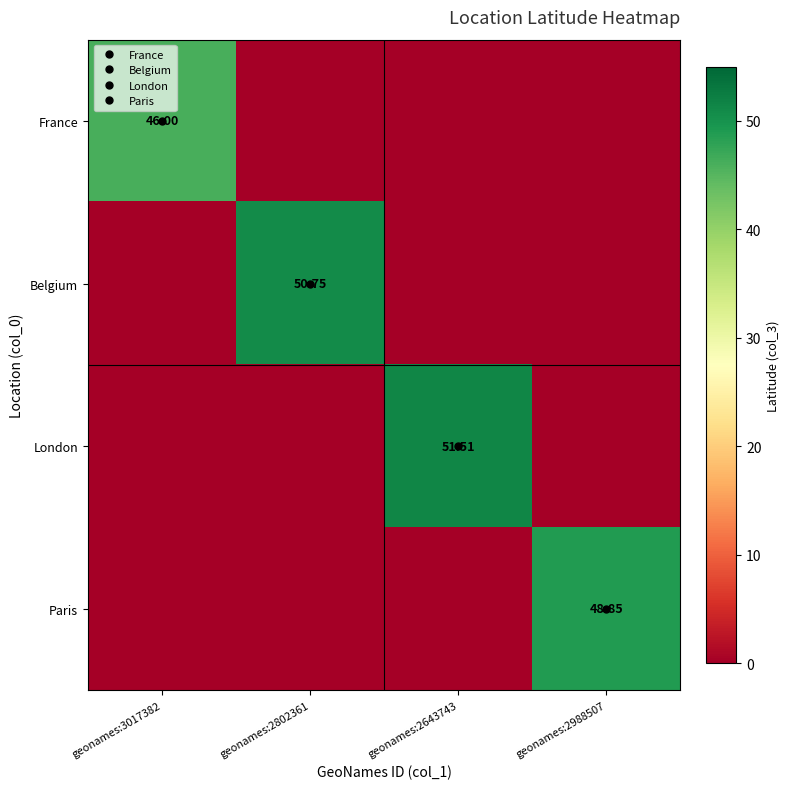

What is the difference between the highest and lowest values at geonames:2802361?

50.8